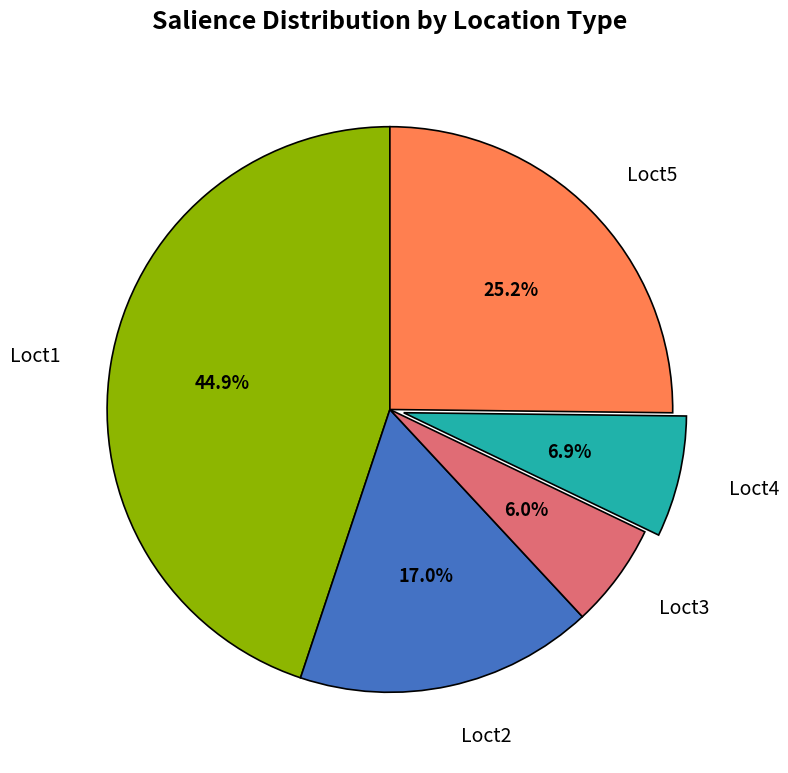

To the nearest percent, what is the average slice percentage?

20%